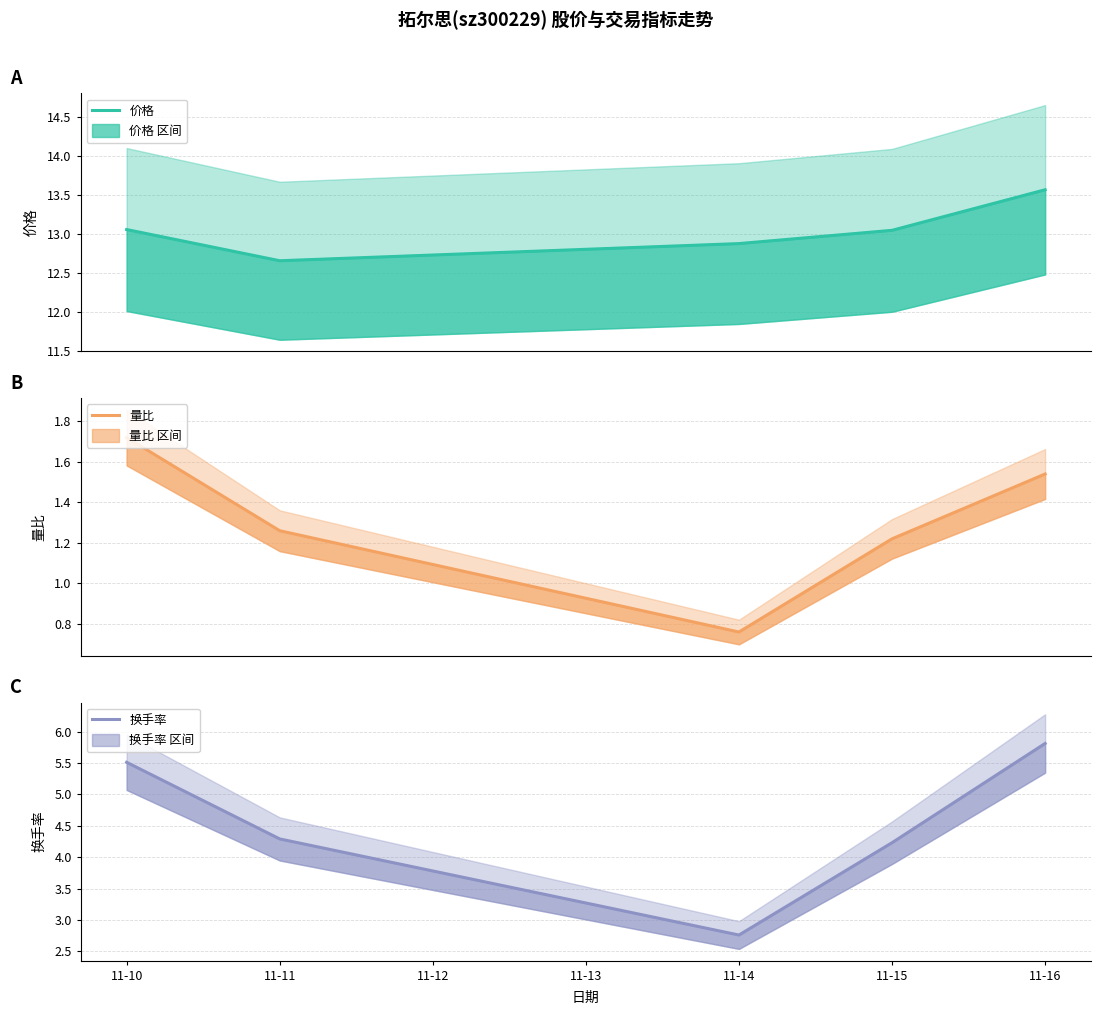

True or false: 量比 has more than 1 points higher than both neighbors.

False